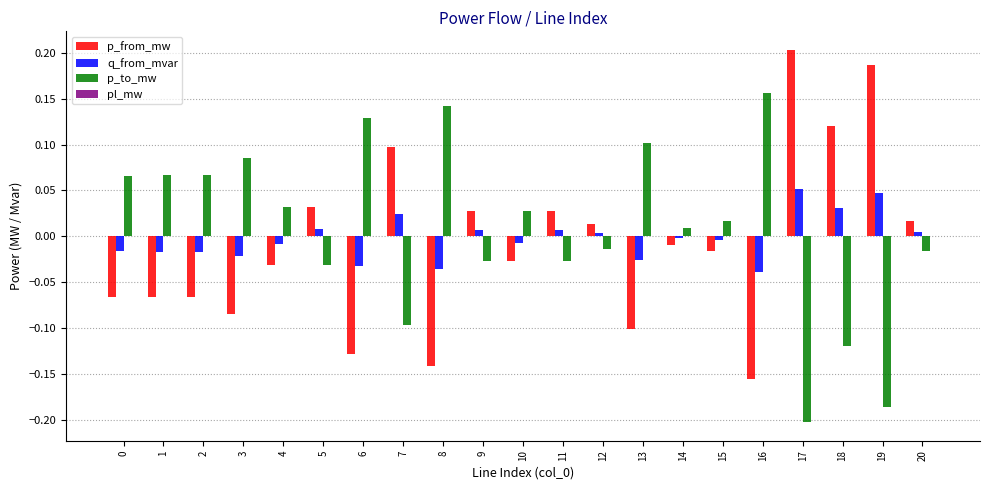

Is the value of p_from_mw at 1 greater than the value of q_from_mvar at 4?

No